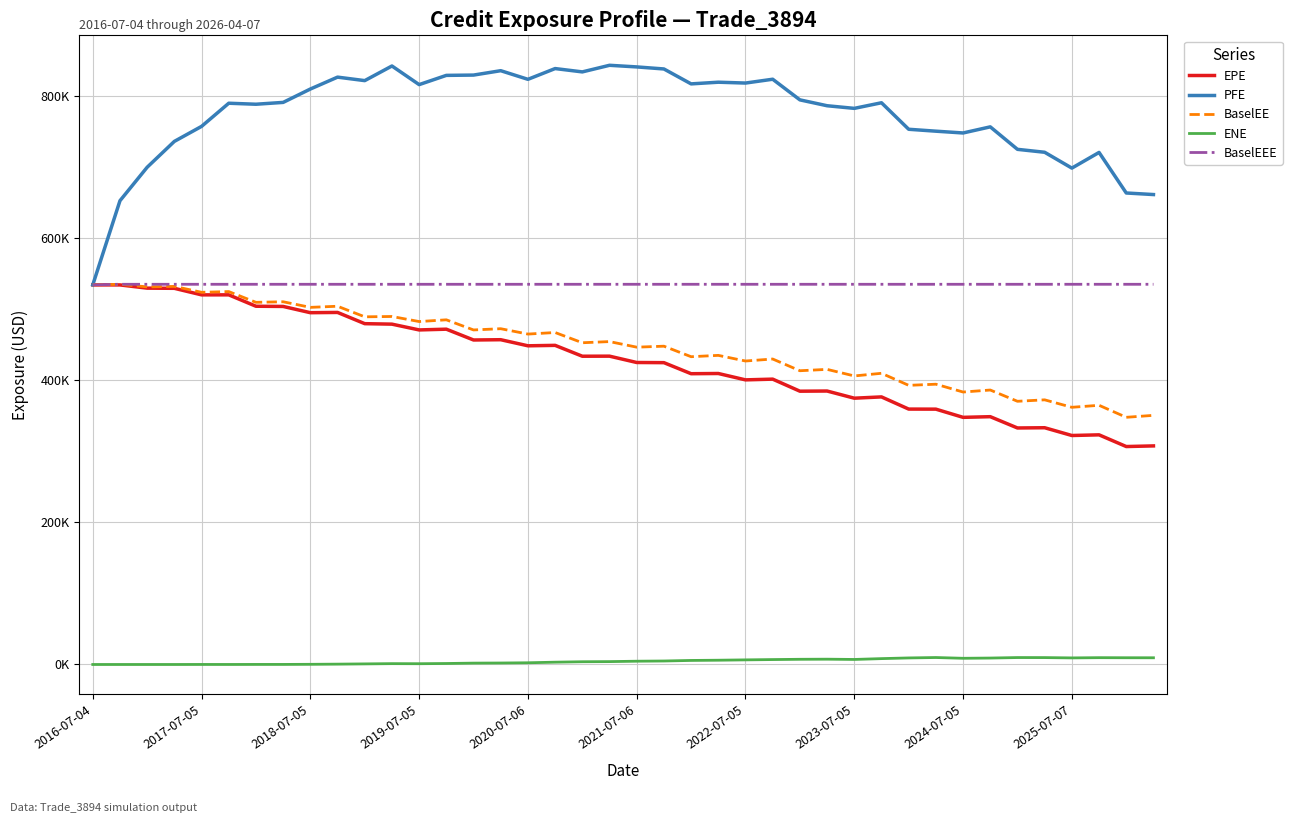

Which series has the largest total across all categories?

PFE